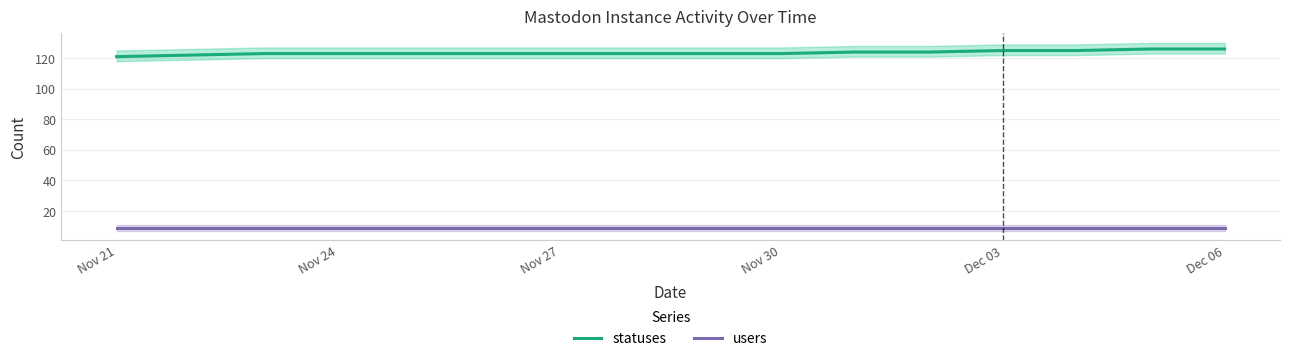

True or false: users and statuses intersect in this chart.

False